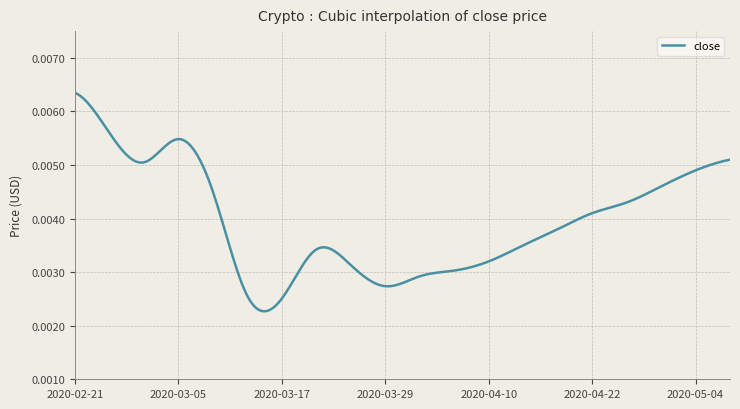

What is the sum of all values?

1.2